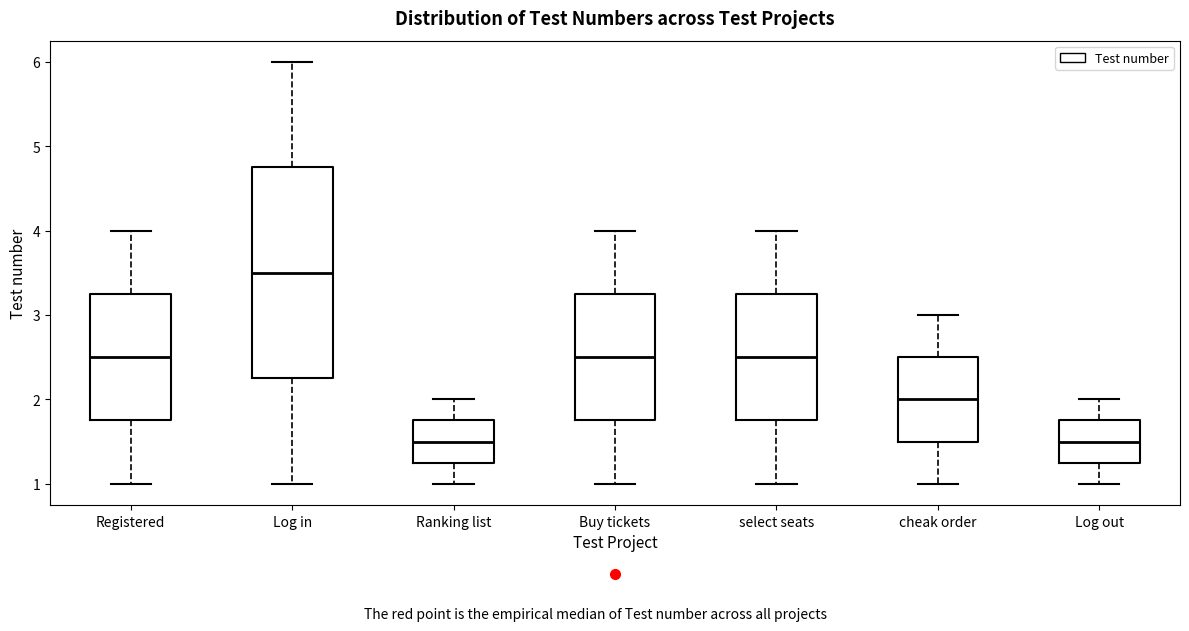

Where is the lower edge of the box for Log in on the y-axis? The values are not printed on the chart, so give them approximately, as read against the axis.

2.3